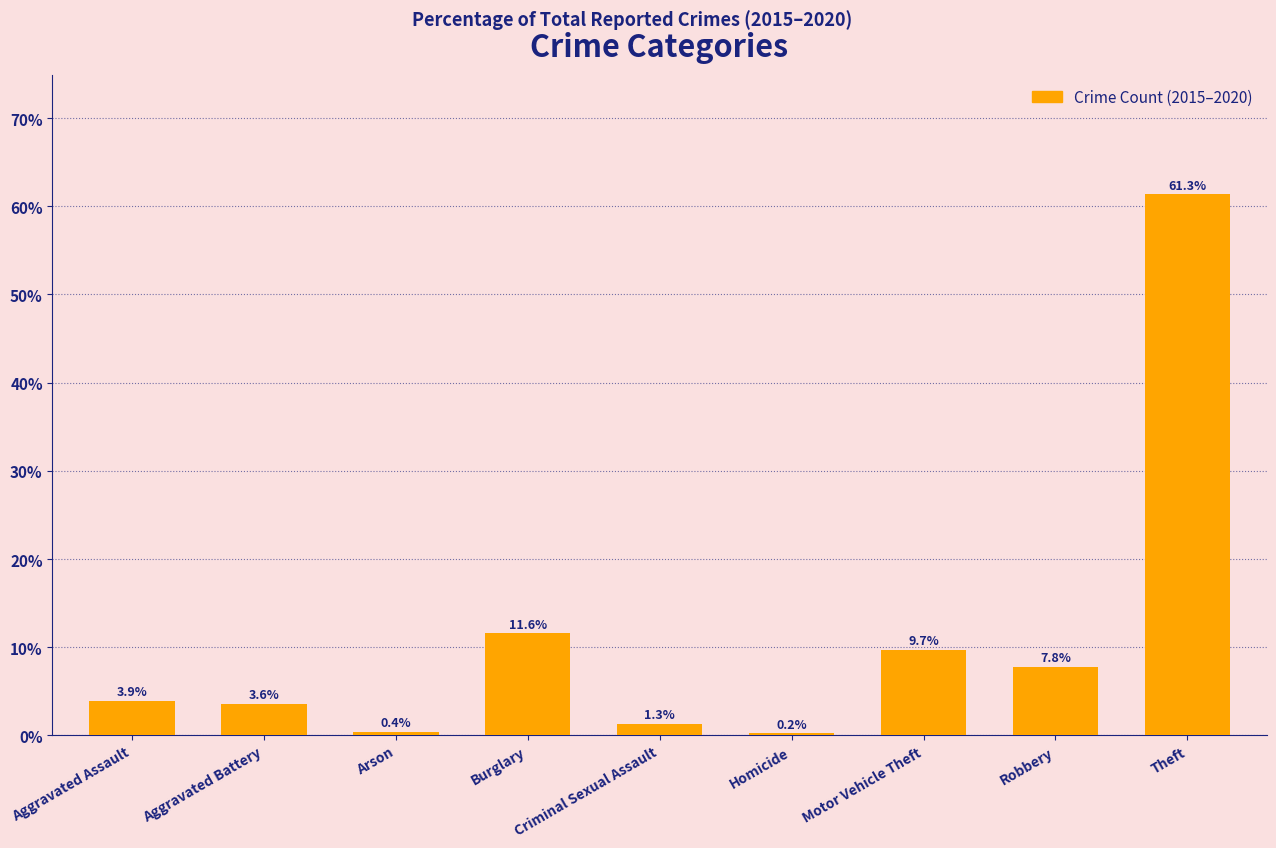

What is the maximum value shown in the chart?

61.3